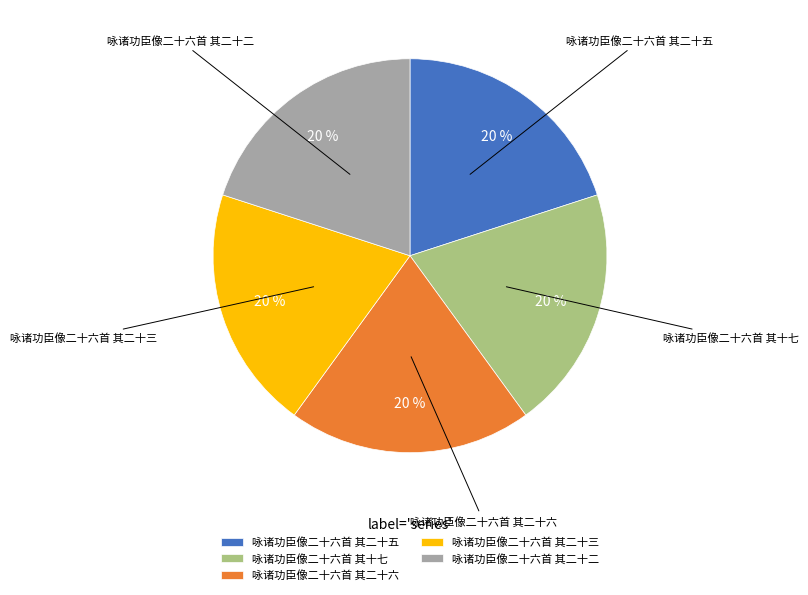

Approximately how many times larger is the value at 咏诸功臣像二十六首 其二十三 compared to 咏诸功臣像二十六首 其十七?

1.0